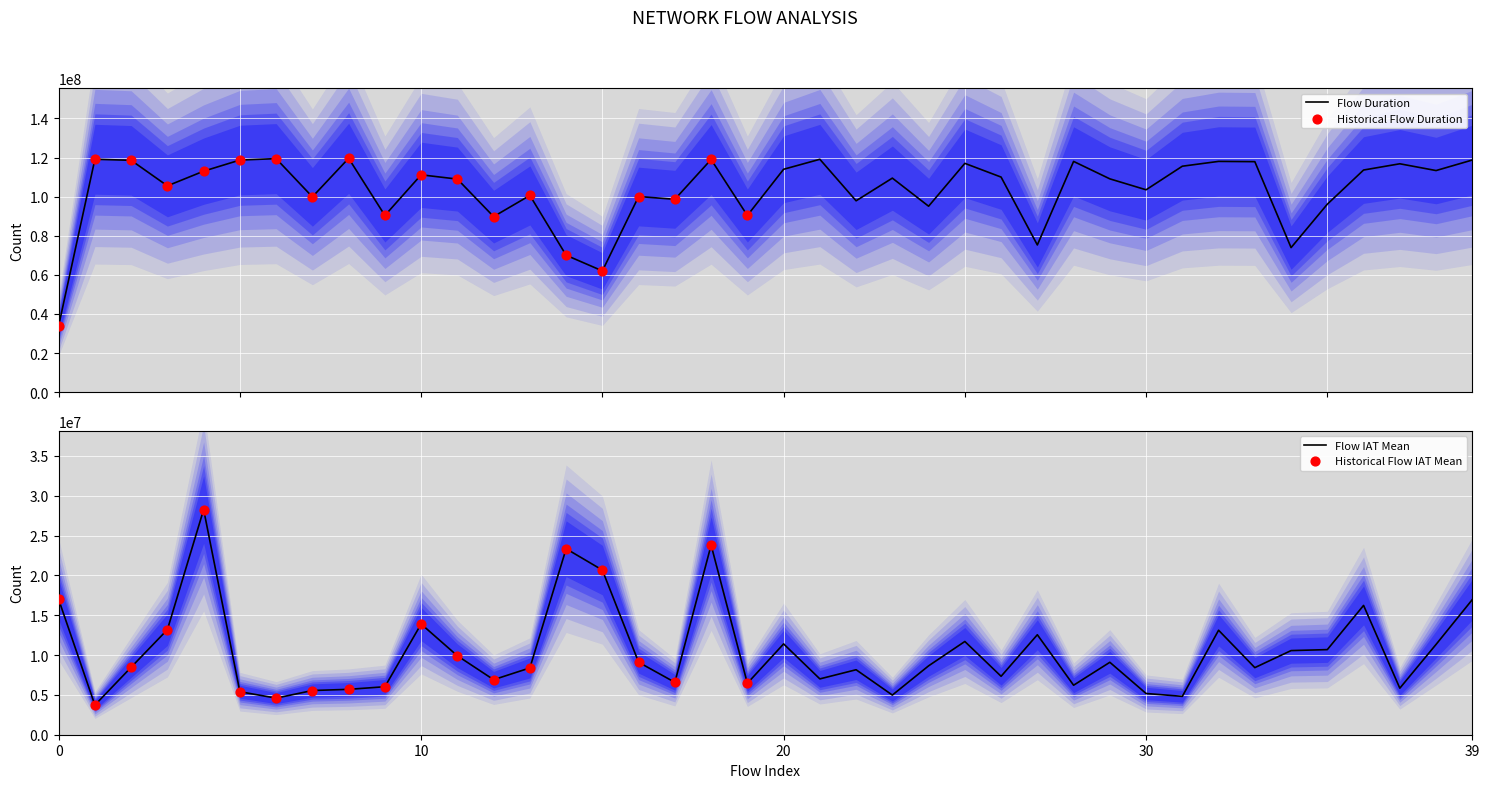

Which series has the widest spread of Y values?

Flow Duration